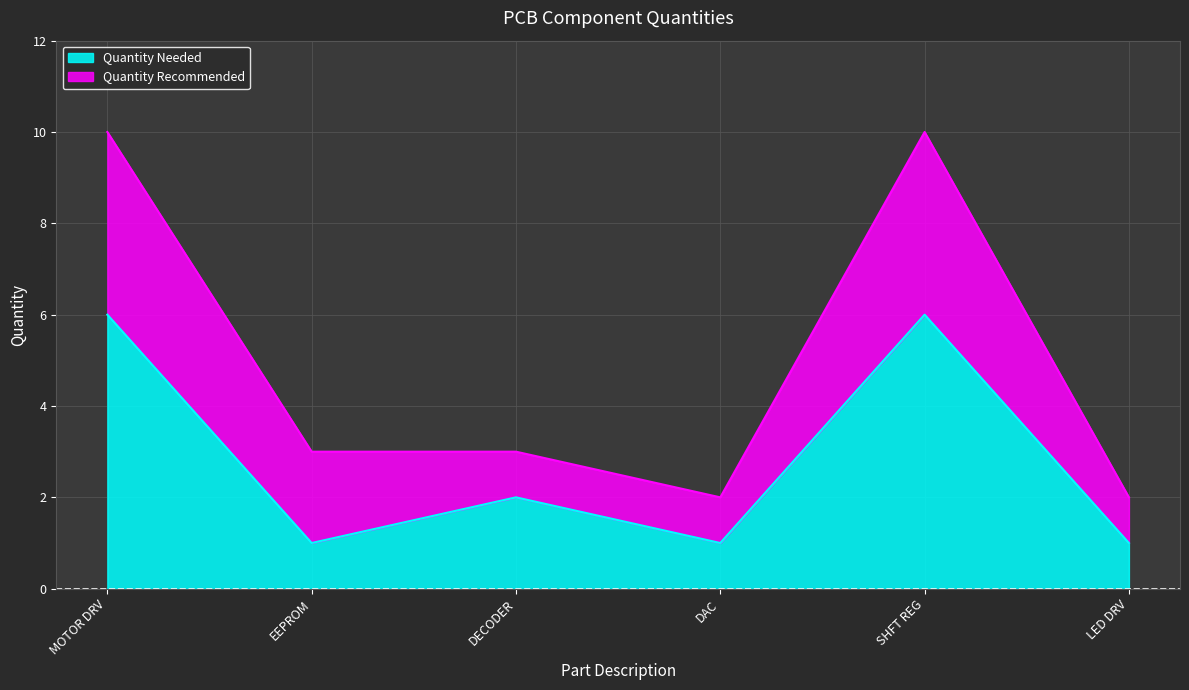

In Quantity Needed, how many points are higher than both neighbors (excluding endpoints)?

2